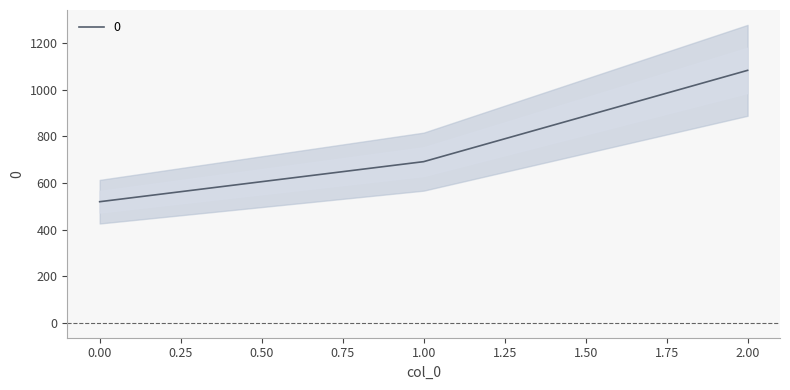

How many data points does each series have?

3